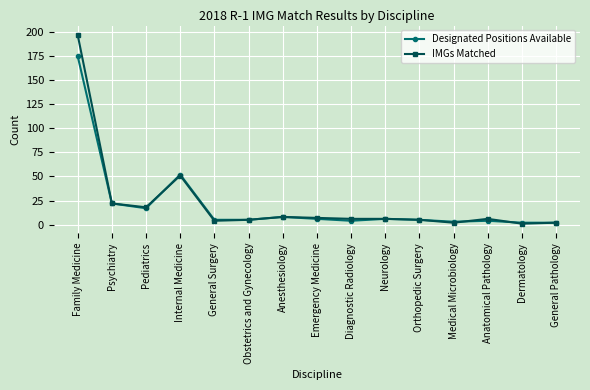

How many data points does each series have?

15